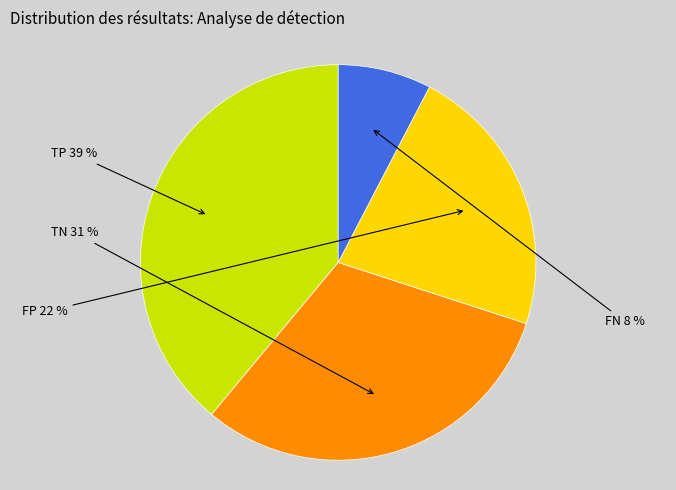

How many slices are in this pie chart?

4